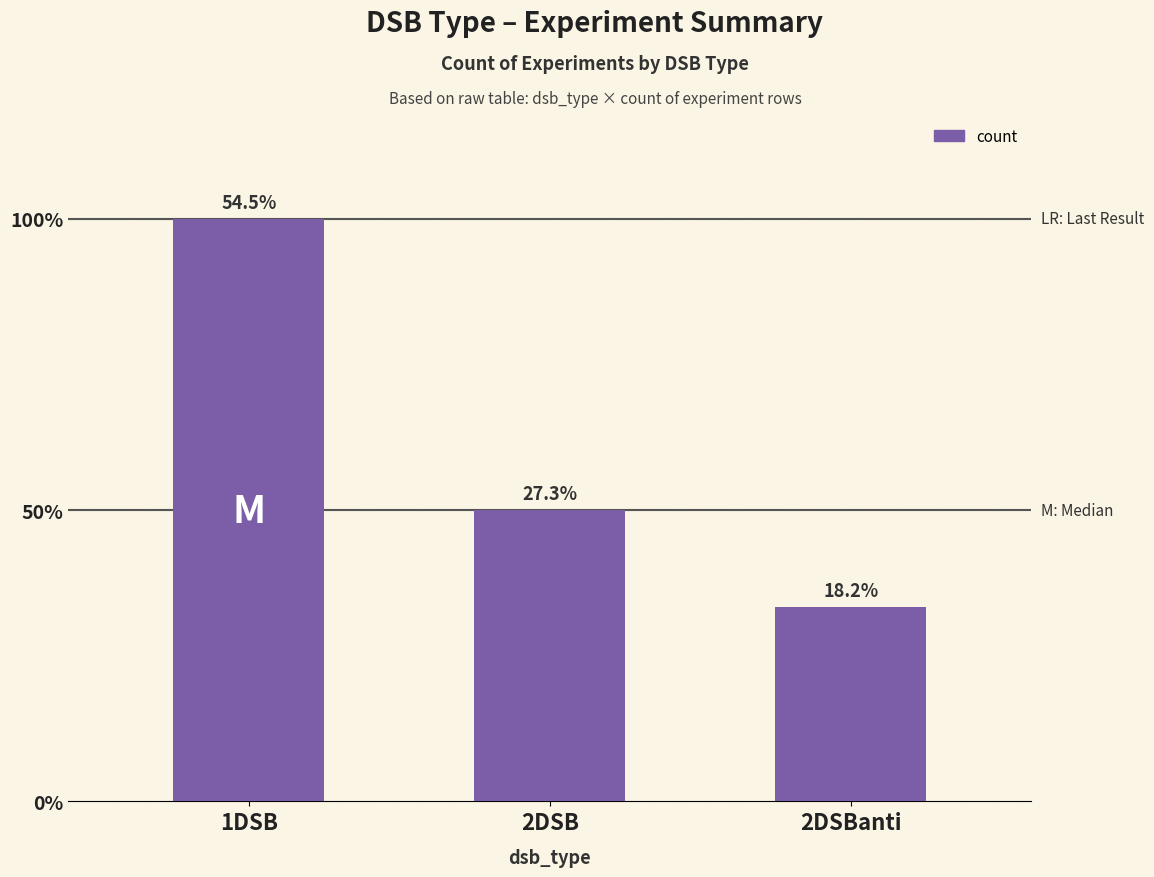

Does the chart contain any negative values?

No